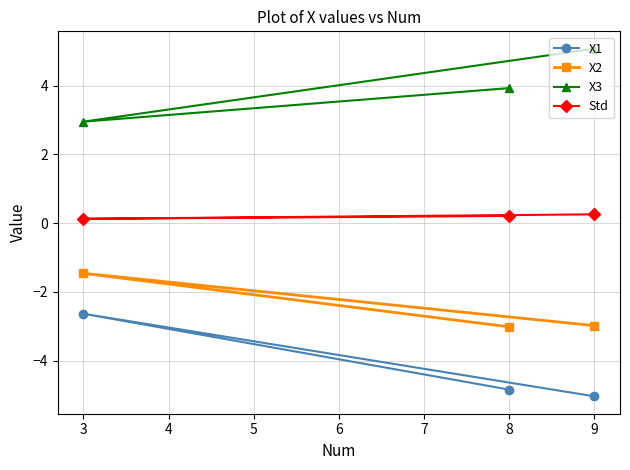

What is the total value across all series at 3?

-1.0